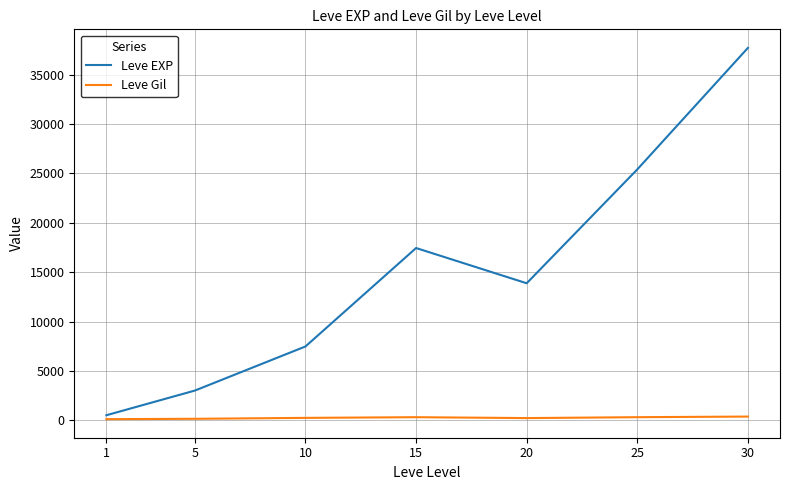

What is the difference between the Leve EXP values at 20 and 5?

10868.3